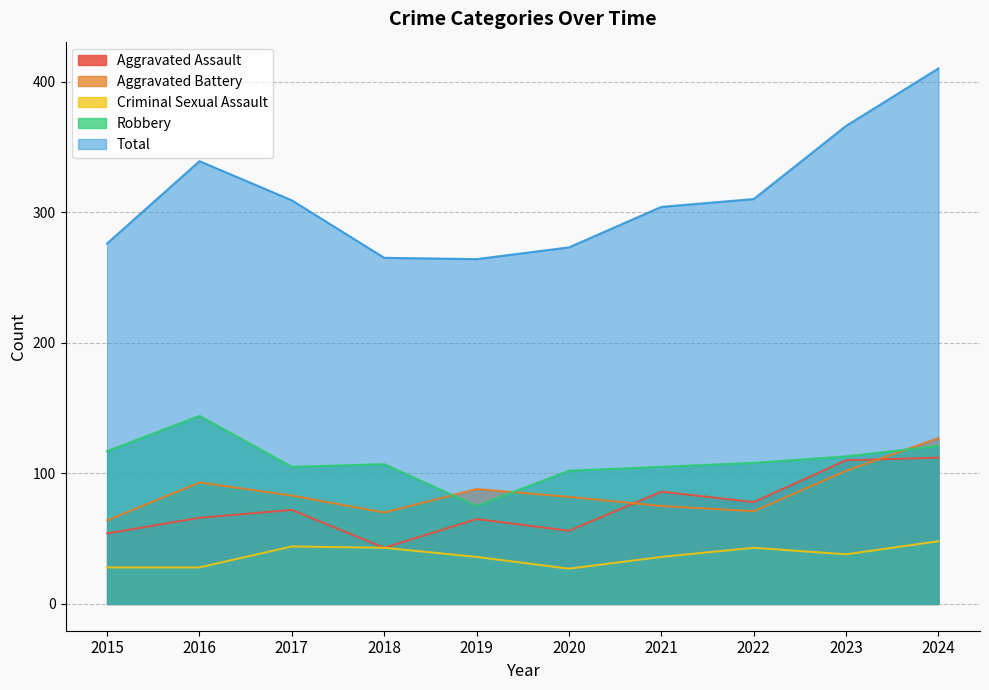

What is the difference between the highest and lowest values at 2016?

311